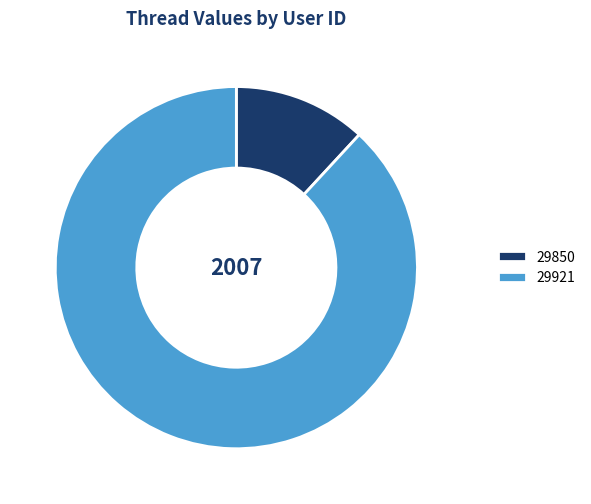

Does 29921 represent more than half of the total?

Yes